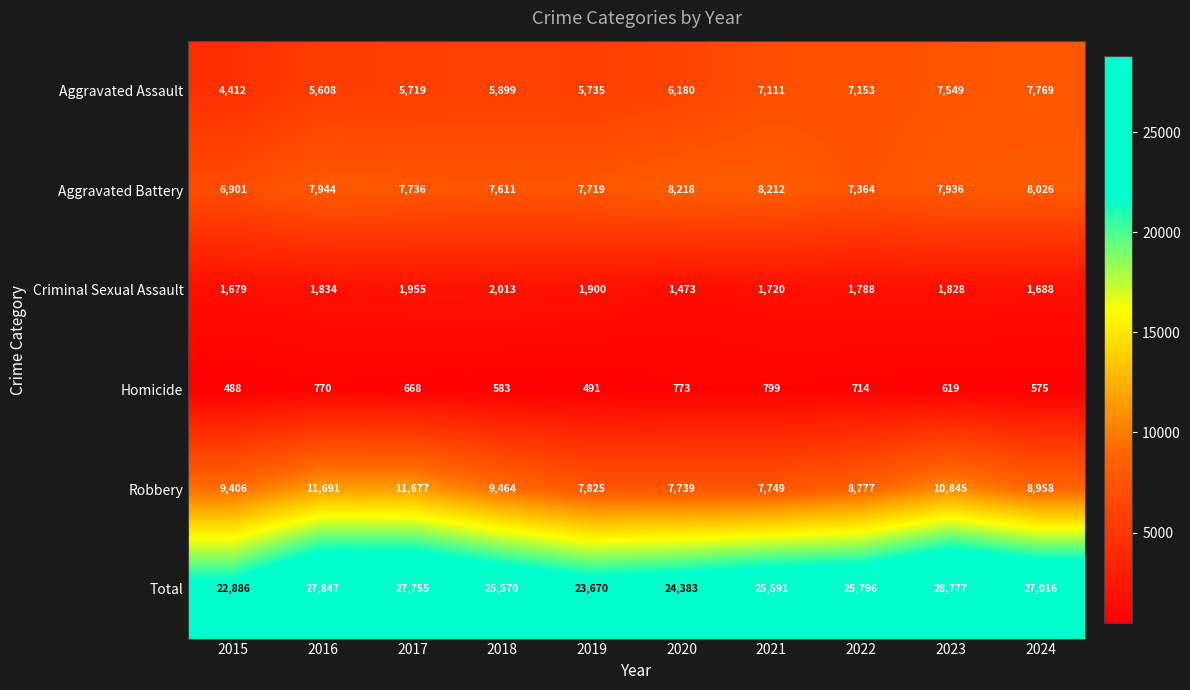

The value of Aggravated Battery at 2017 is 7736. True or false?

True